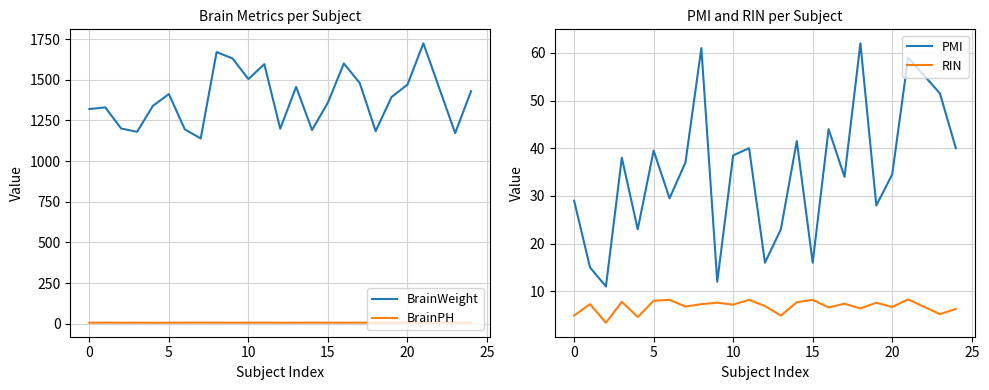

True or false: BrainWeight and BrainPH intersect in this chart.

False